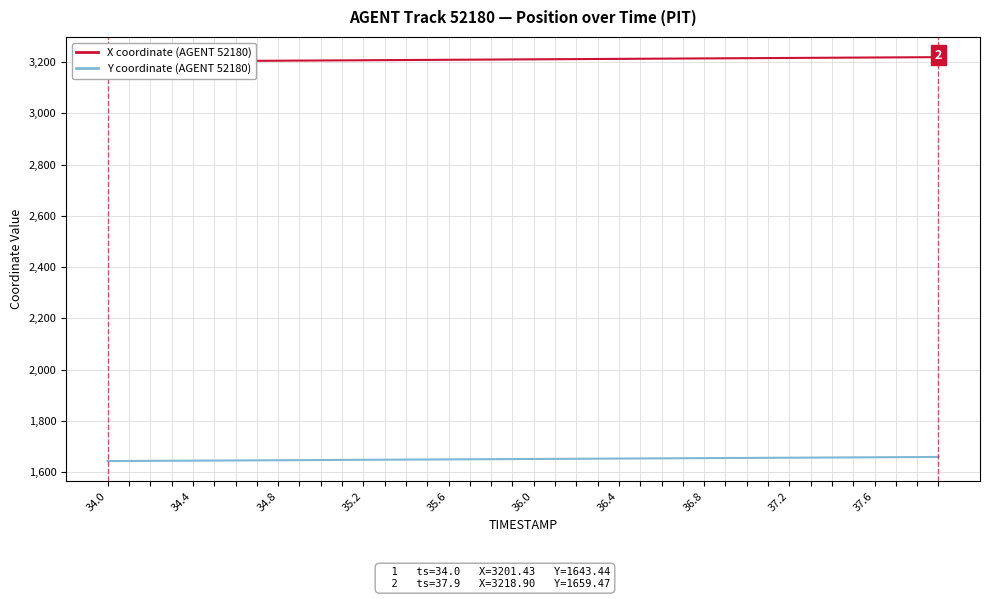

True or false: X coordinate (AGENT 52180) and Y coordinate (AGENT 52180) cross at least once.

False